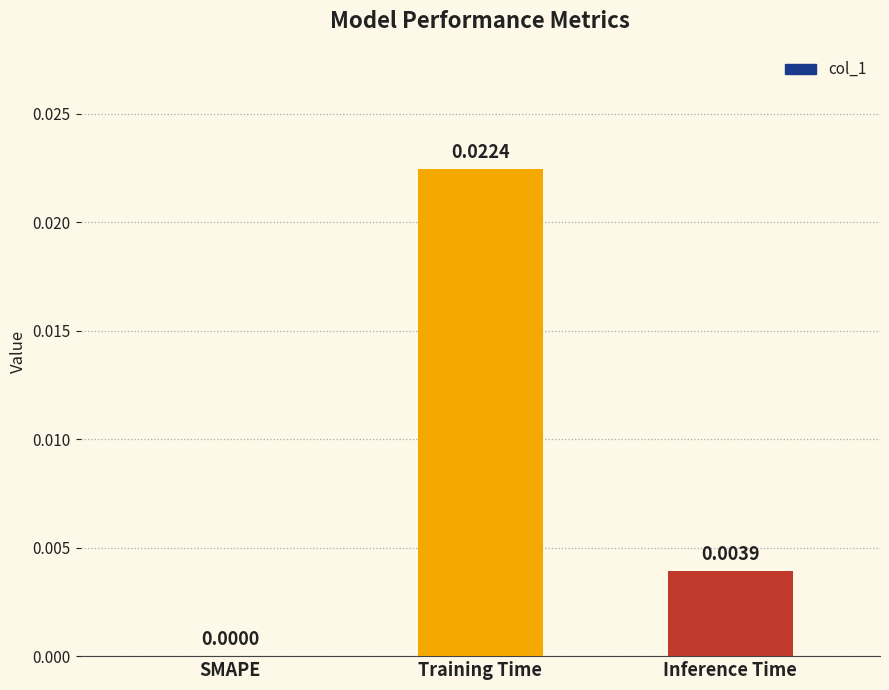

At which label is the value closest to 0?

SMAPE